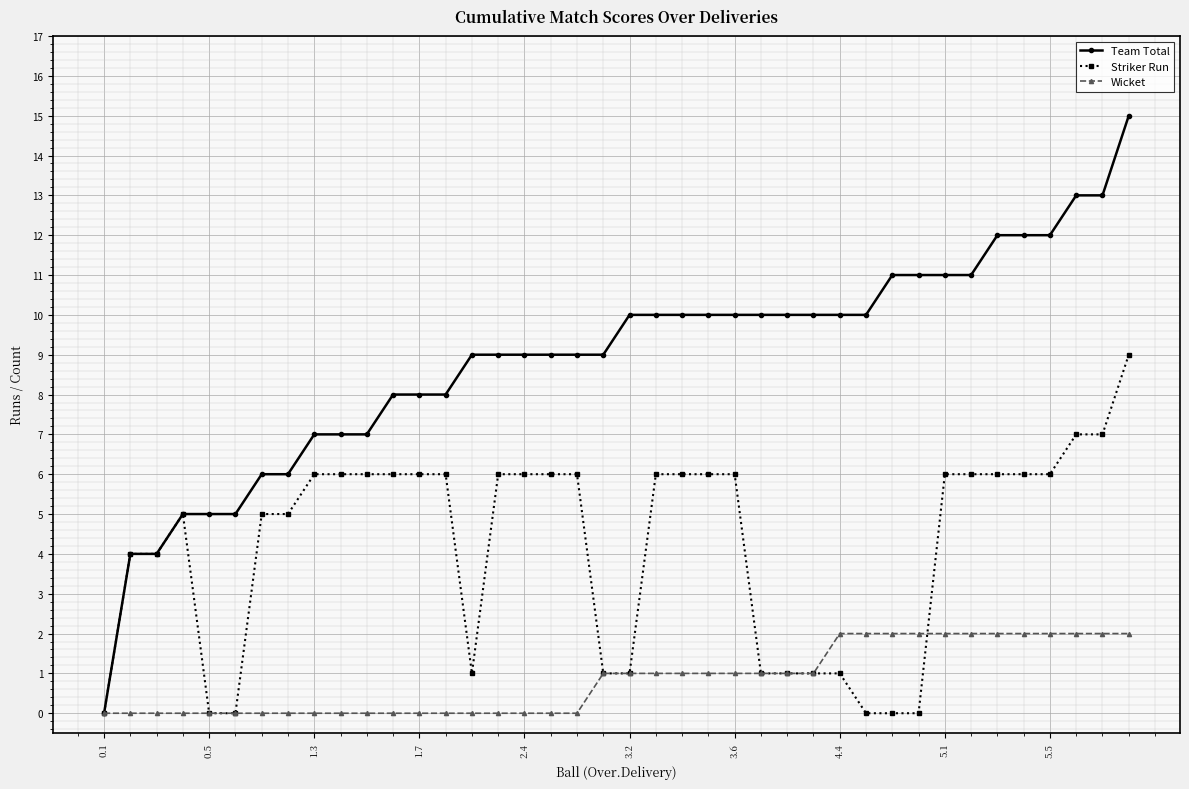

How many lines are shown in the chart?

3